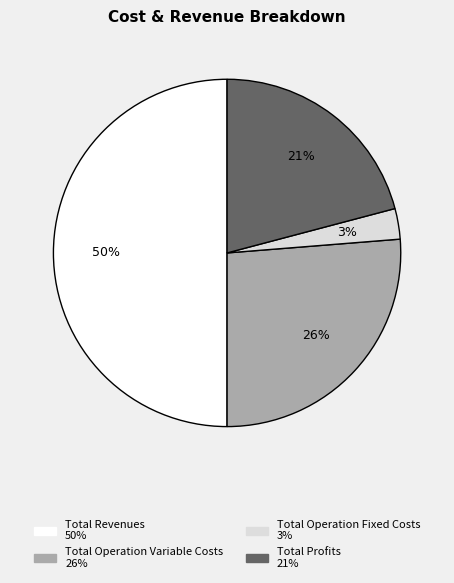

To the nearest percent, what is the difference between the largest and smallest slice percentages?

47%